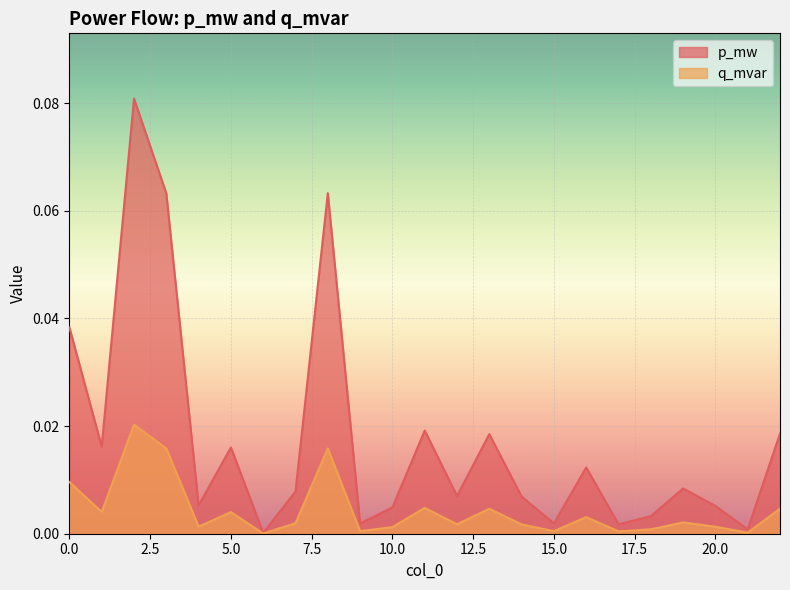

Which has a higher value, 13 or 10?

13